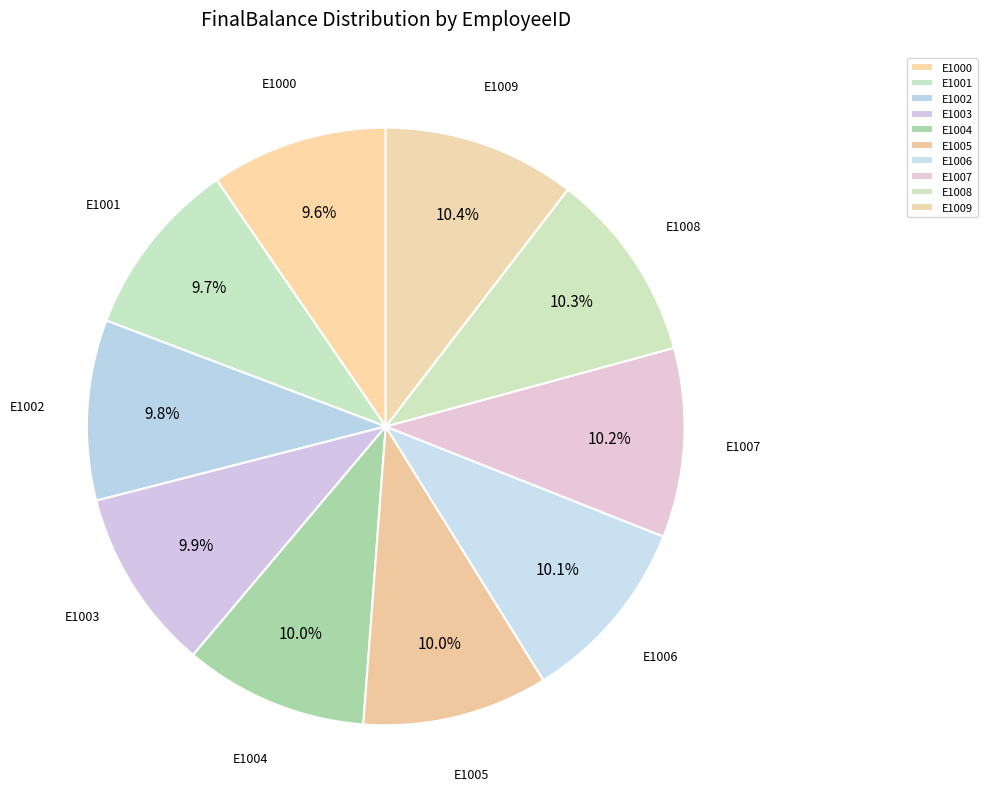

Combined, do E1001 and E1000 account for over 50%?

No